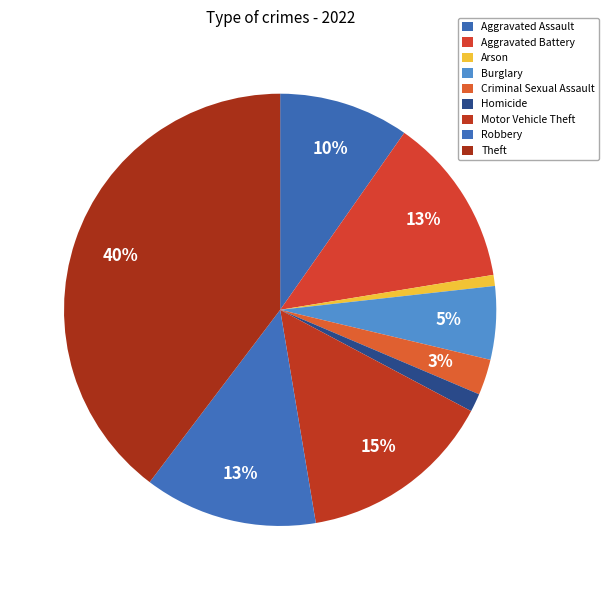

Is it true that Motor Vehicle Theft is 22% of the pie?

False